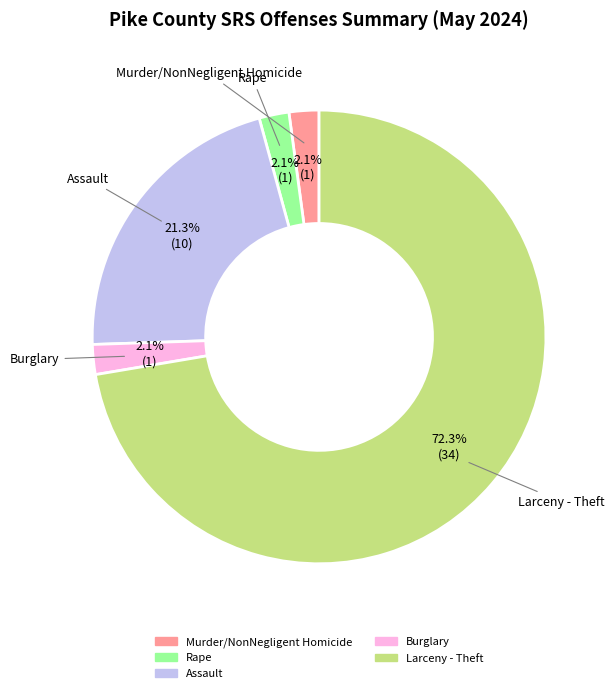

Does any single category account for the majority?

Yes